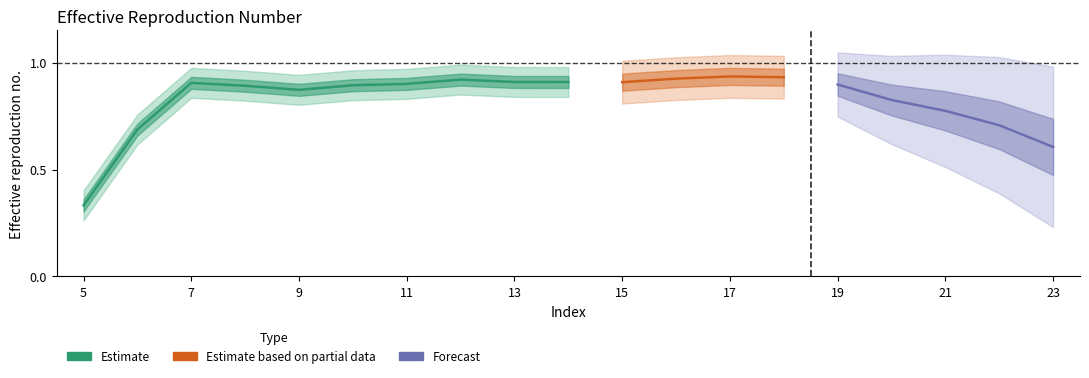

Rank the categories by value from lowest to highest.

5, 23, 6, 22, 21, 20, 9, 8, 10, 19, 11, 7, 15, 14, 13, 12, 16, 18, 17